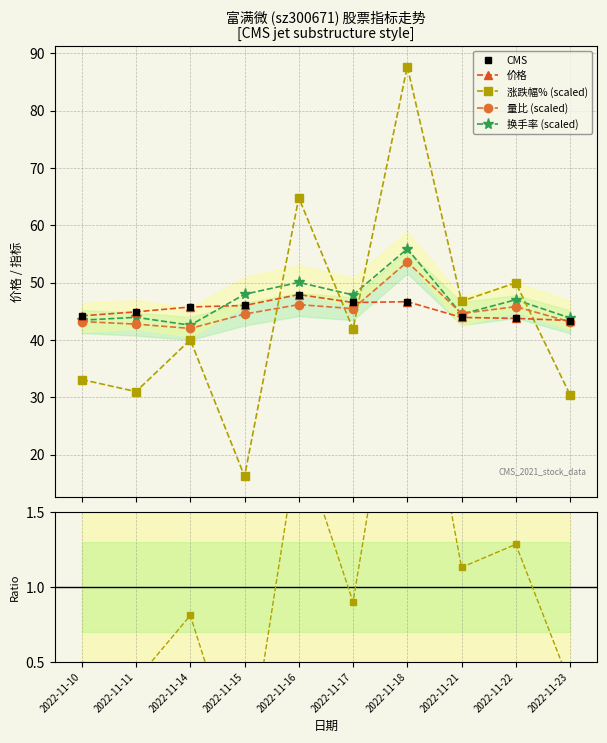

How many interior local valleys does the CMS series have?

1